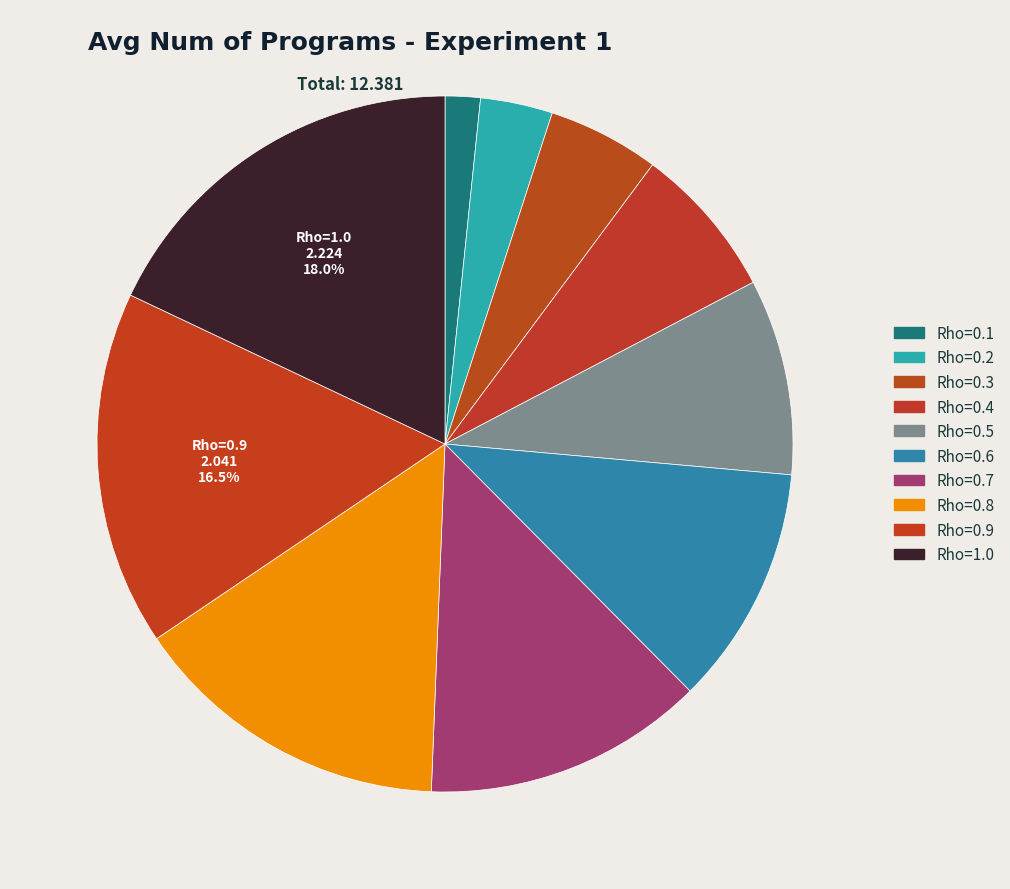

To the nearest percent, what percentage of the pie is Rho=0.9?

16%